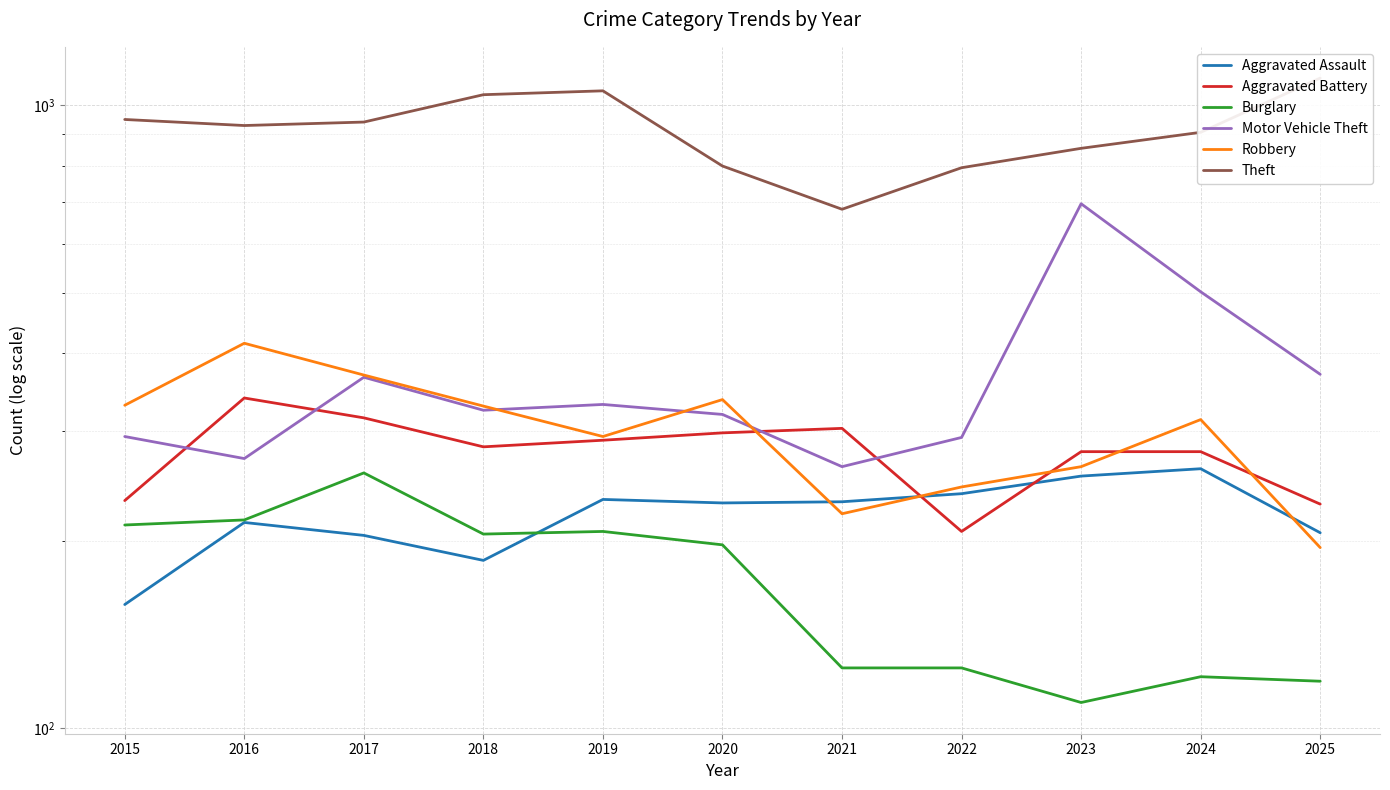

Which series has the largest total across all categories?

Theft